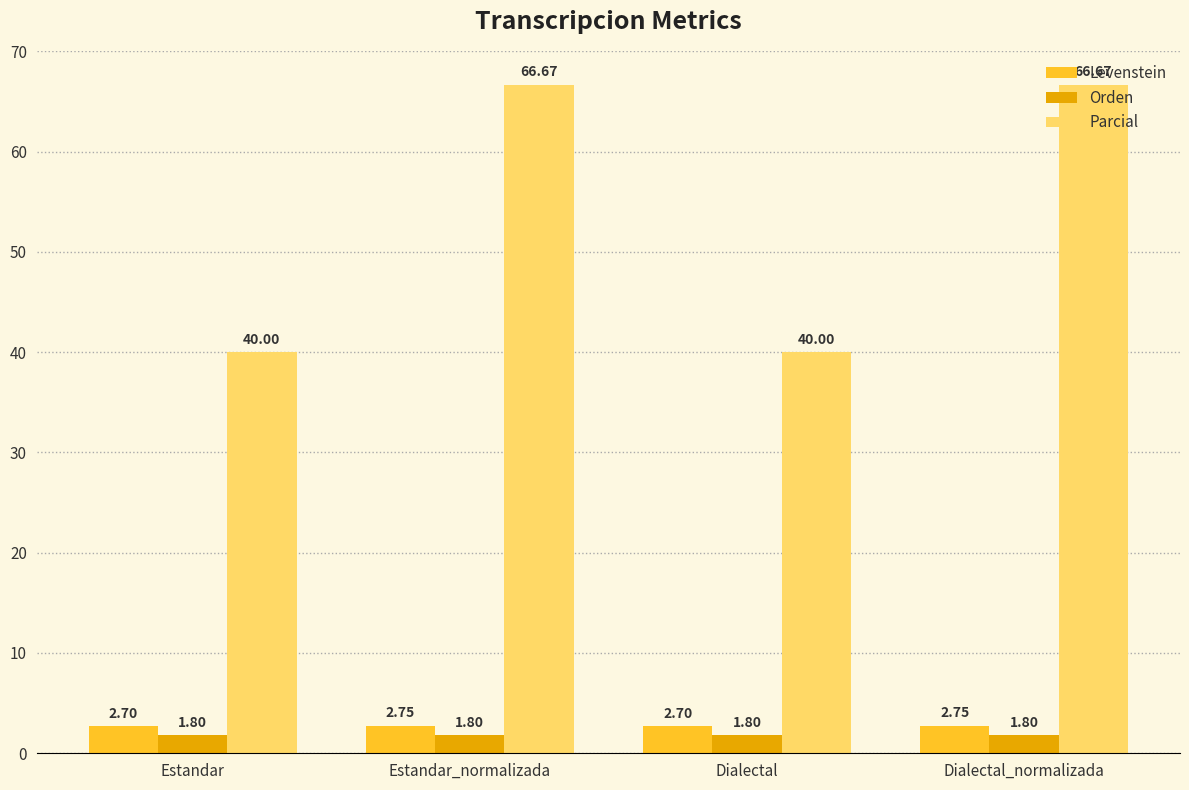

Count the number of categories in the chart.

4